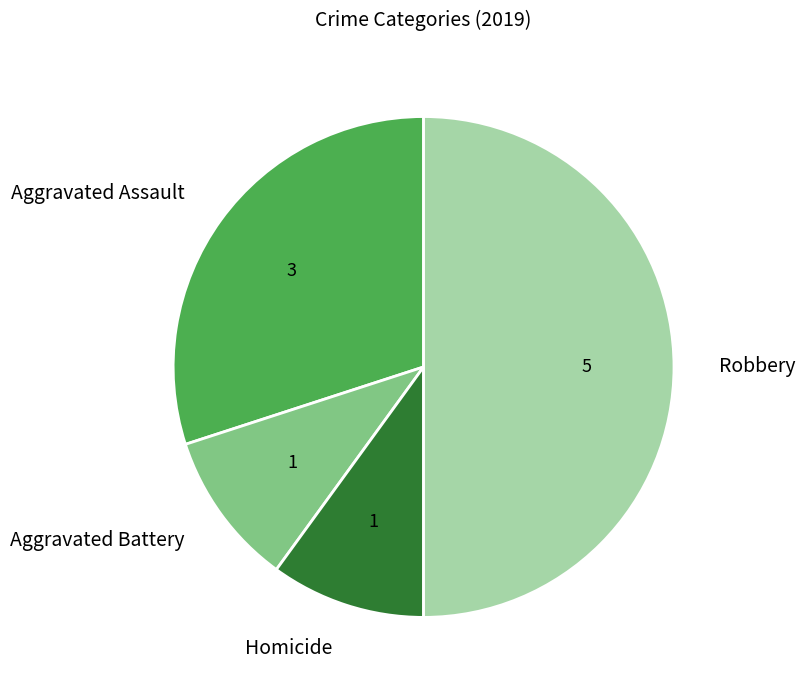

Does Aggravated Assault account for over 50% of the chart?

No